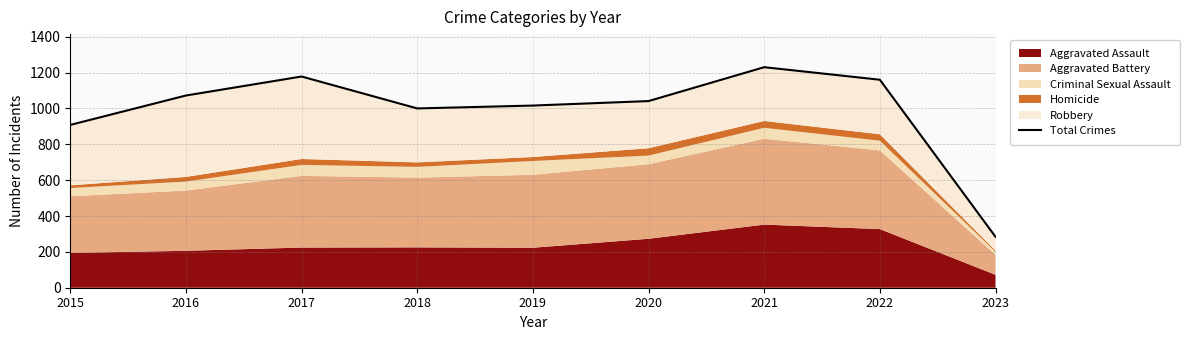

Rank the categories by value from highest to lowest.

2021, 2017, 2022, 2016, 2020, 2019, 2018, 2015, 2023